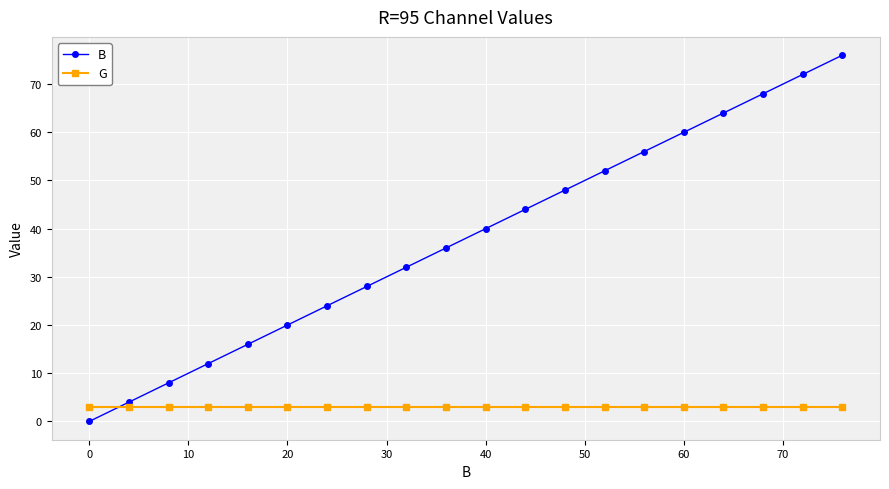

Which series has the largest range (max minus min)?

B